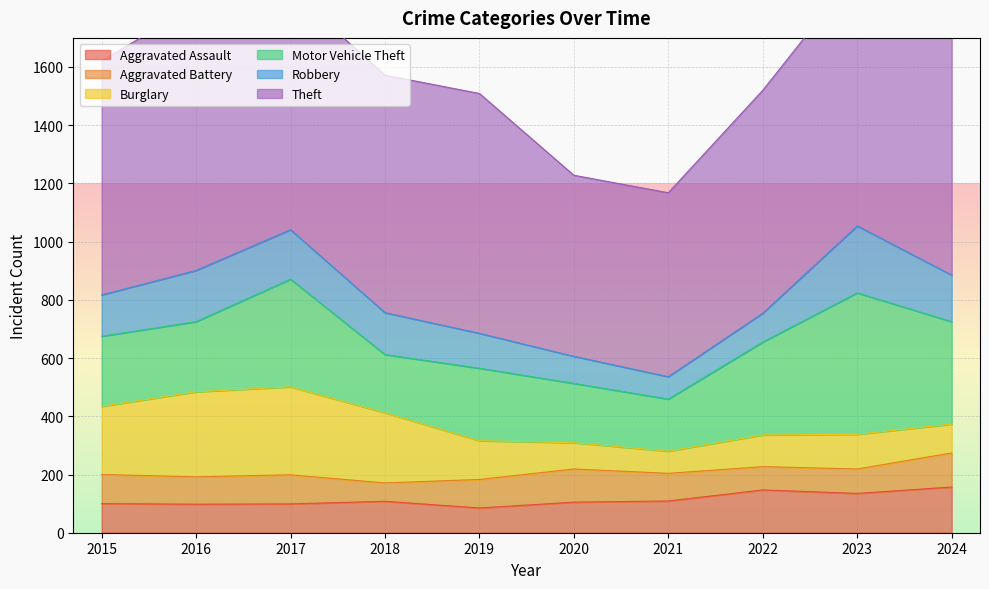

Is the value of Aggravated Assault at 2022 greater than the value of Aggravated Battery at 2019?

Yes